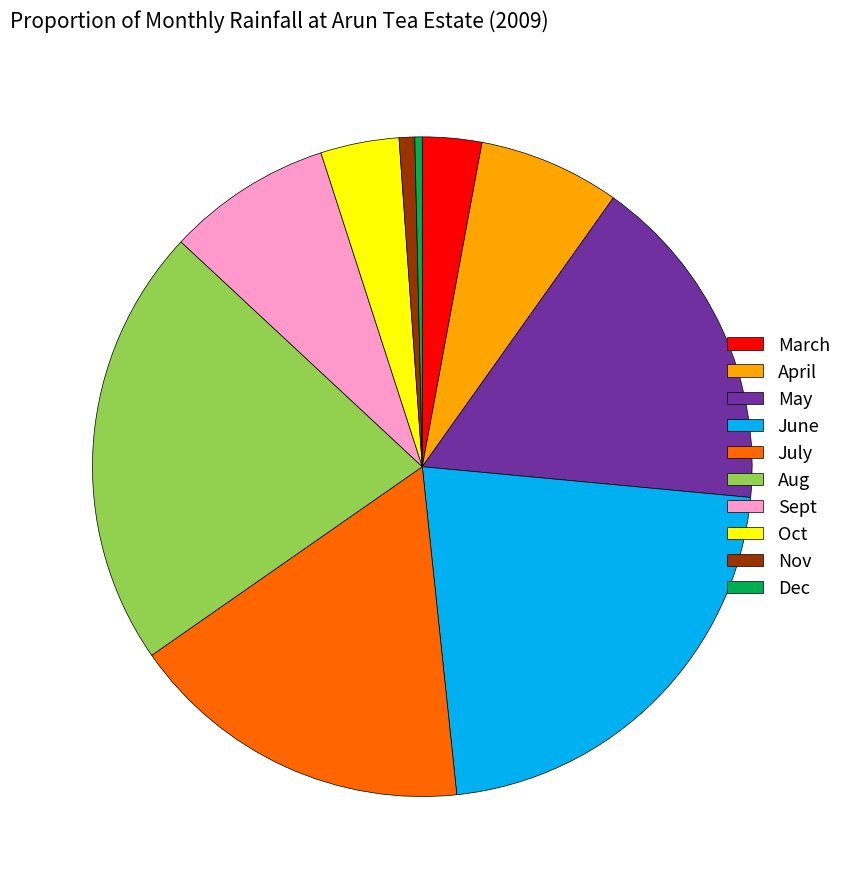

Do June and July together represent more than half of the pie?

No